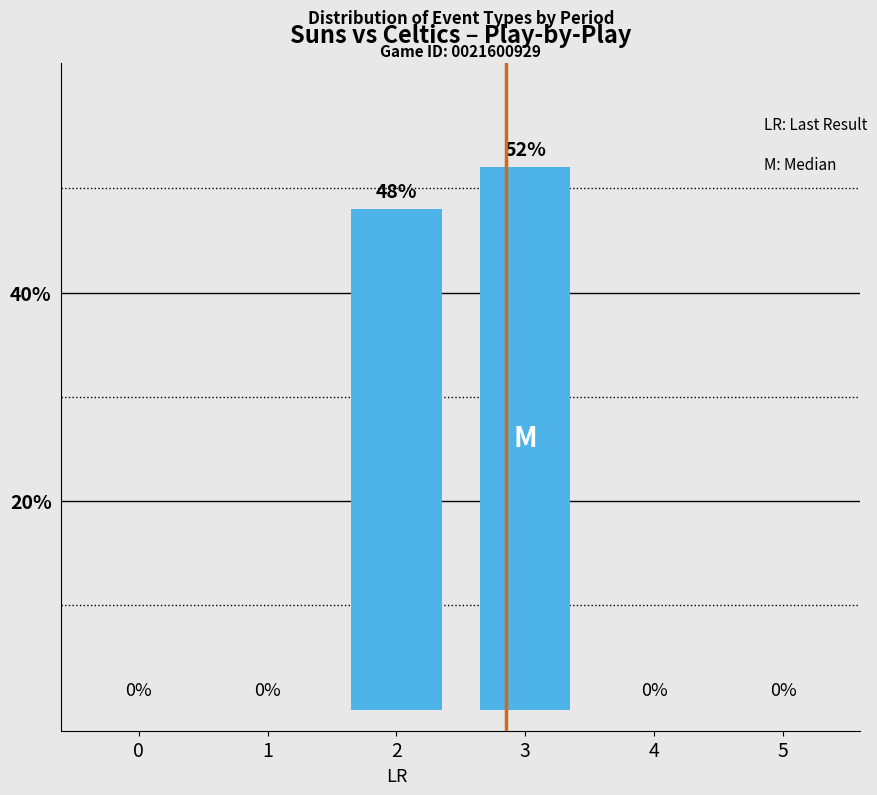

Reading left to right, transcribe all the data shown in this chart.

0=0	1=0	2=48	3=52	4=0	5=0